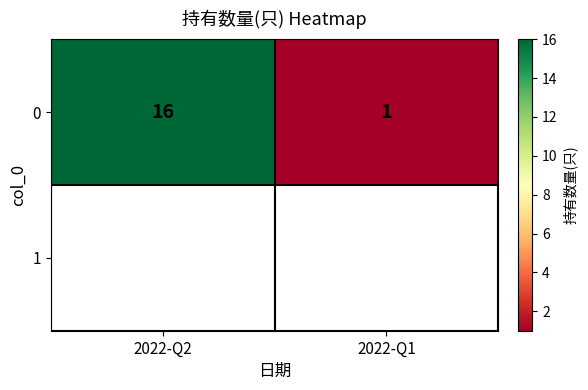

Reading left to right, extract all data points from this chart.

16	1